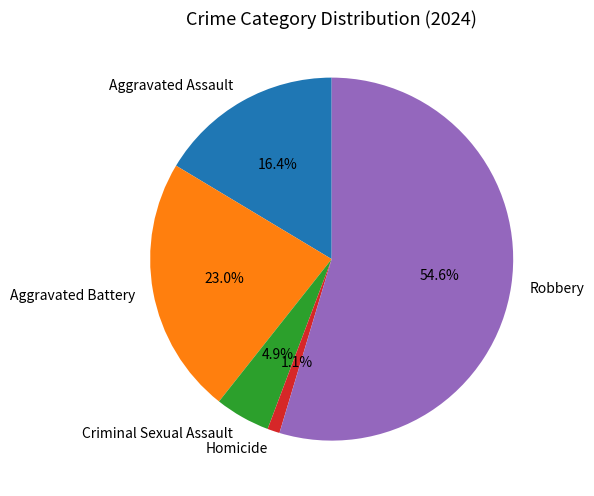

Is it true that Aggravated Assault is 16% of the pie?

True